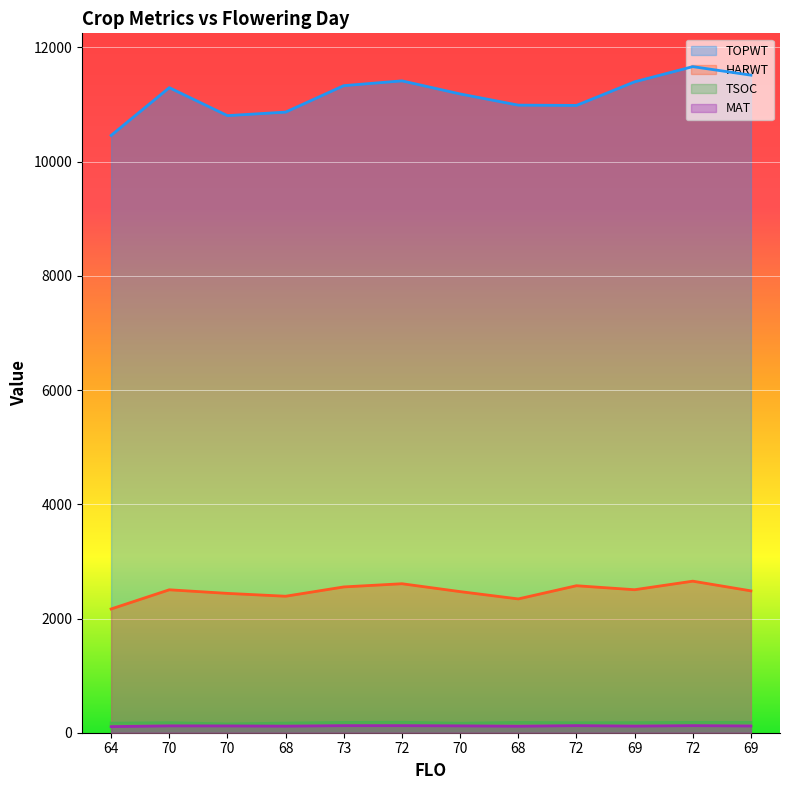

Which category has the lowest value across all series?

64